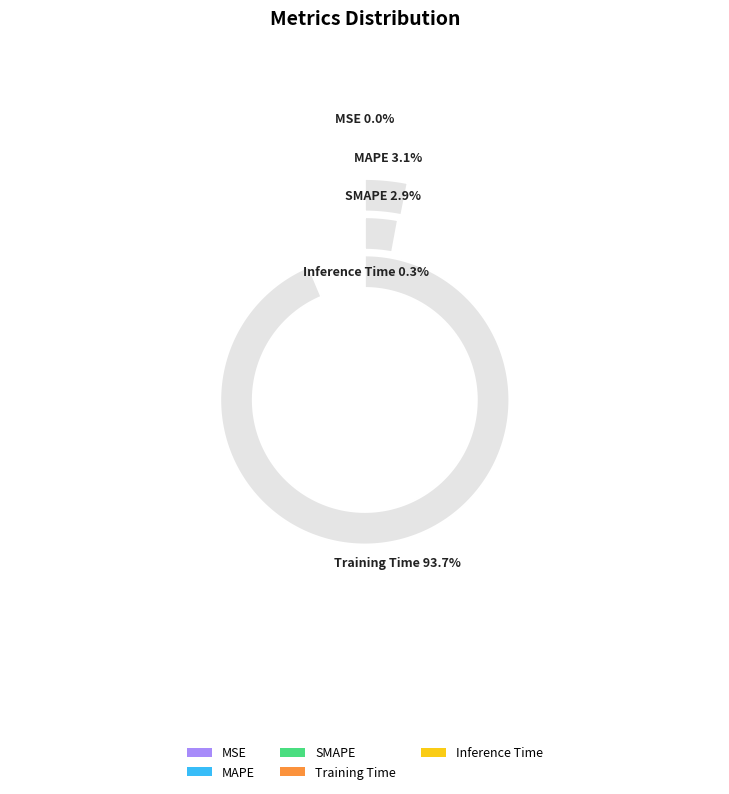

Is it true that Training Time is 94% of the pie?

True